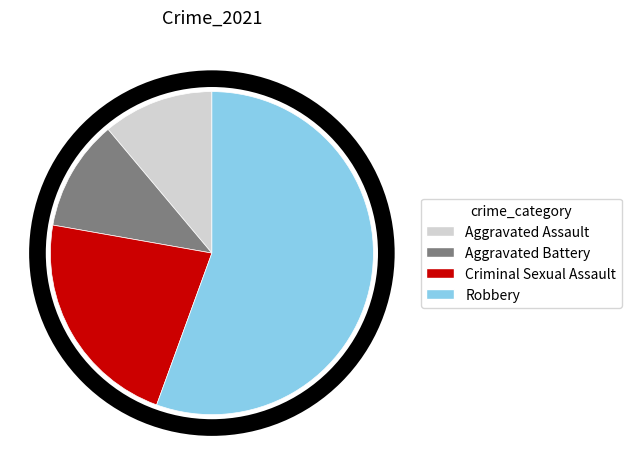

Count the number of slices in the pie.

4